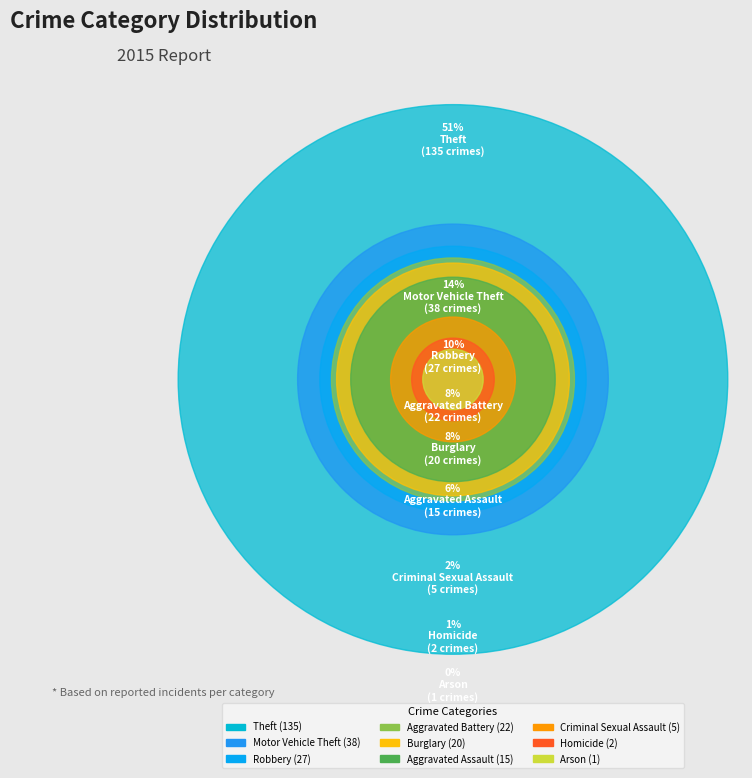

Which category has the smallest portion of the pie?

Arson